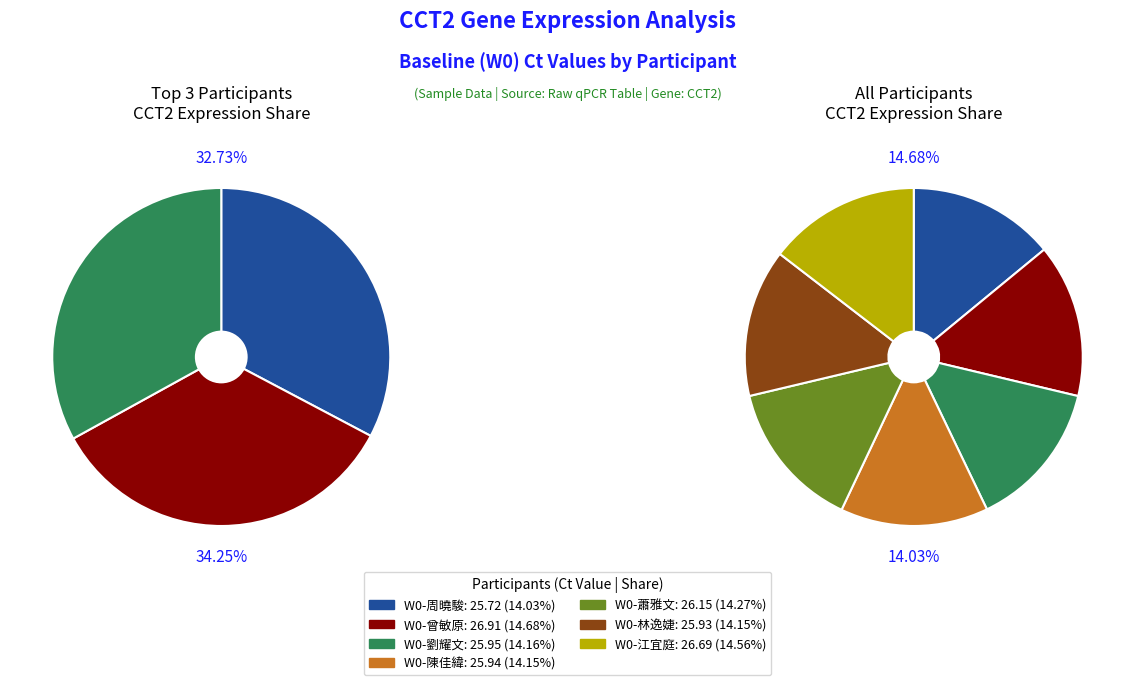

To the nearest percent, what percentage of the pie is W0-蕭雅文?

14%